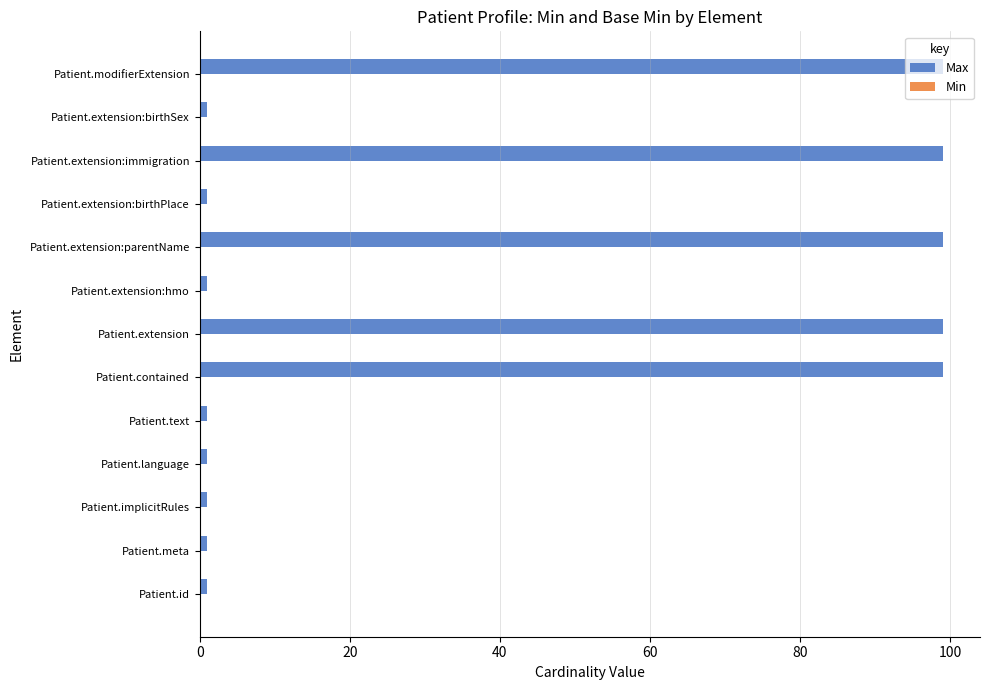

What is the difference between the maximum and minimum values?

98